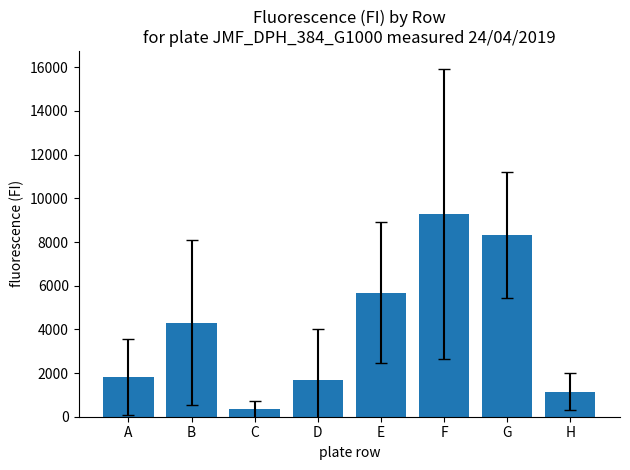

The chart shows a value of 4296.1 at B. True or false?

True